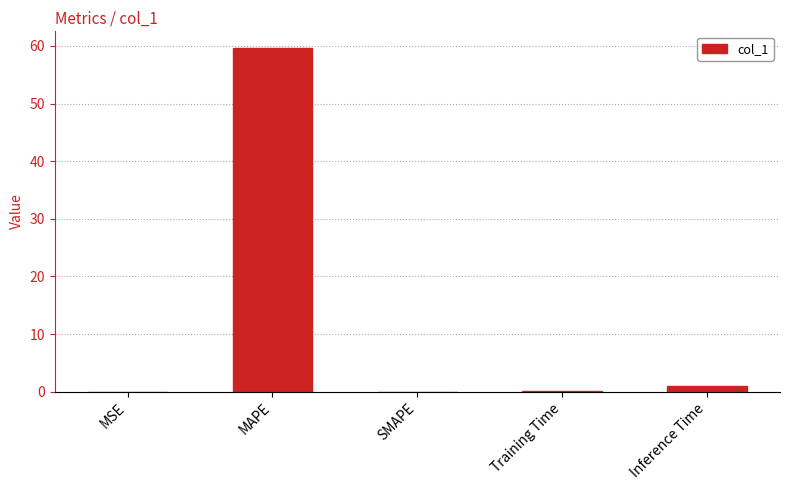

Where is the data nearest to the value 29?

Inference Time